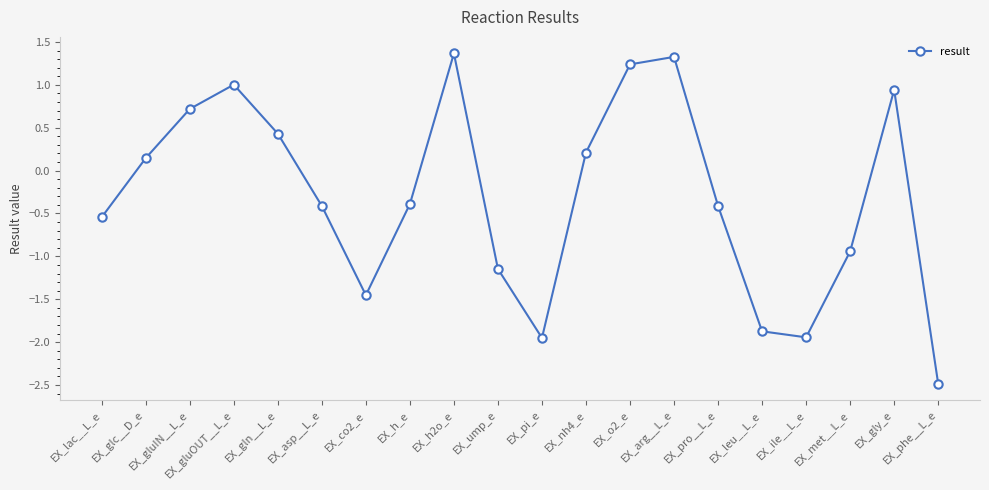

Is it true that the value at EX_ile__L_e is -1.9?

True